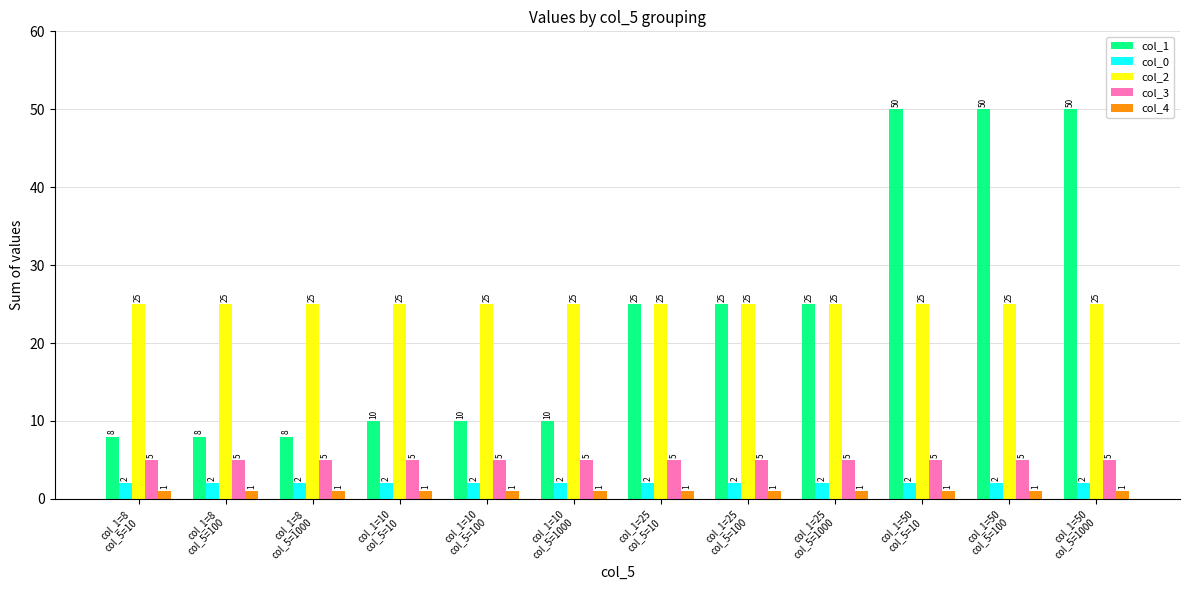

Is it true that col_3 equals 3 at col_1=25
col_5=1000?

False